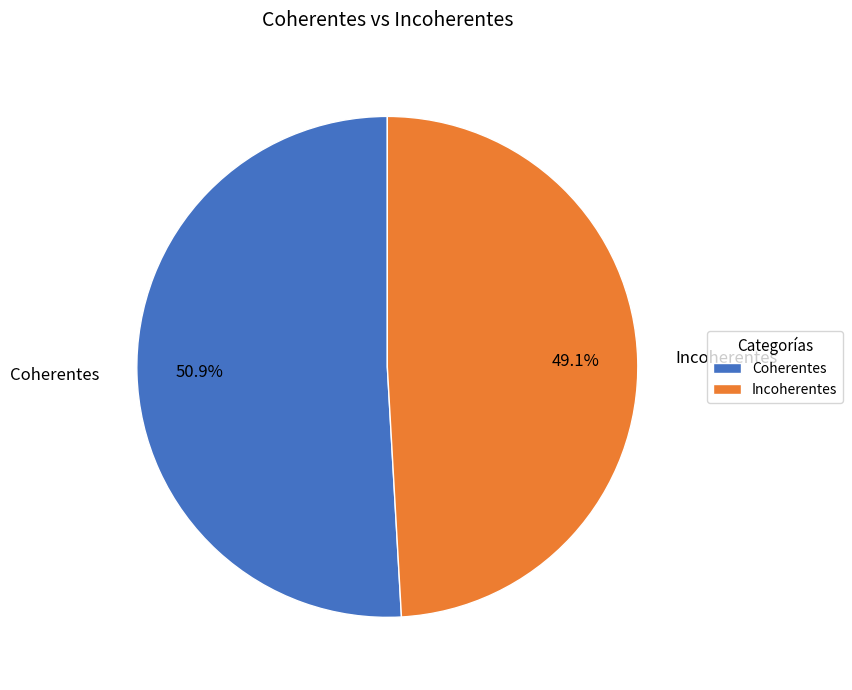

How many segments does this pie chart have?

2